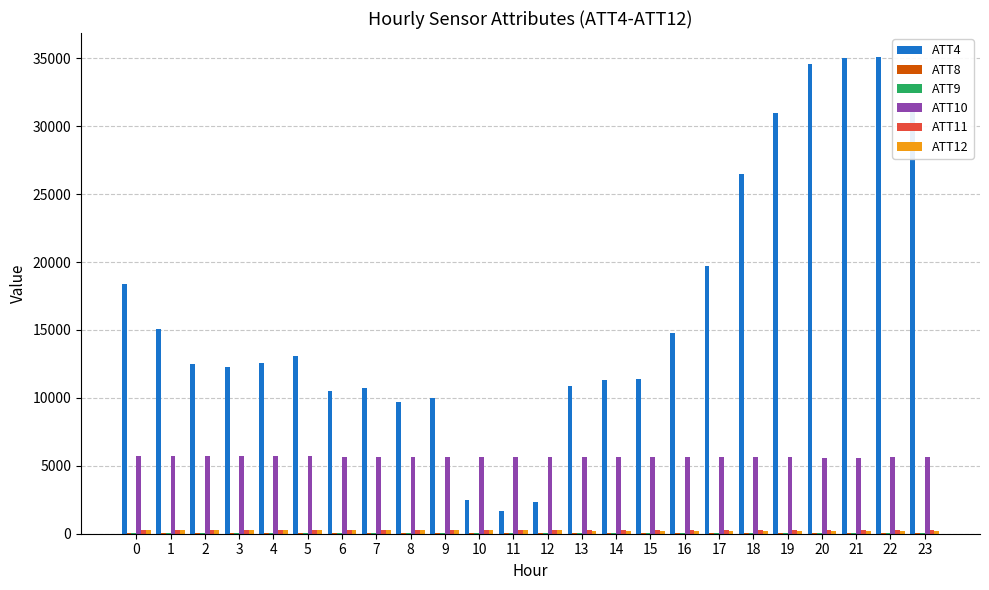

What is the greatest value displayed?

35100.0